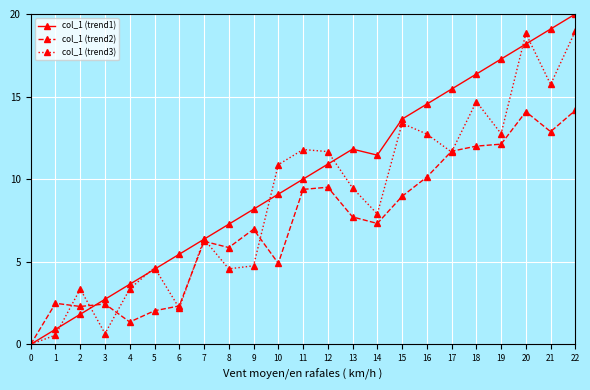

Which series changed the most between 1 and 16?

col_1 (trend1)